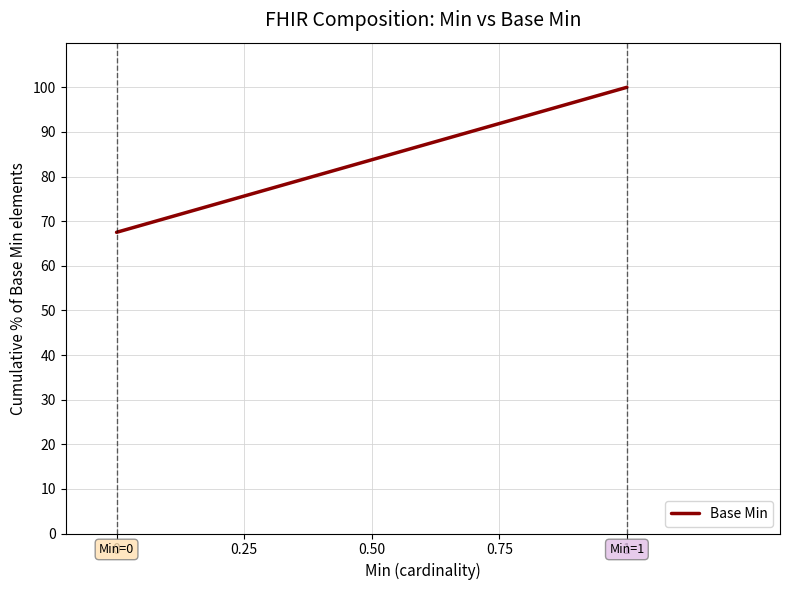

Reading left to right, extract all data points from this chart.

67.5	100.0